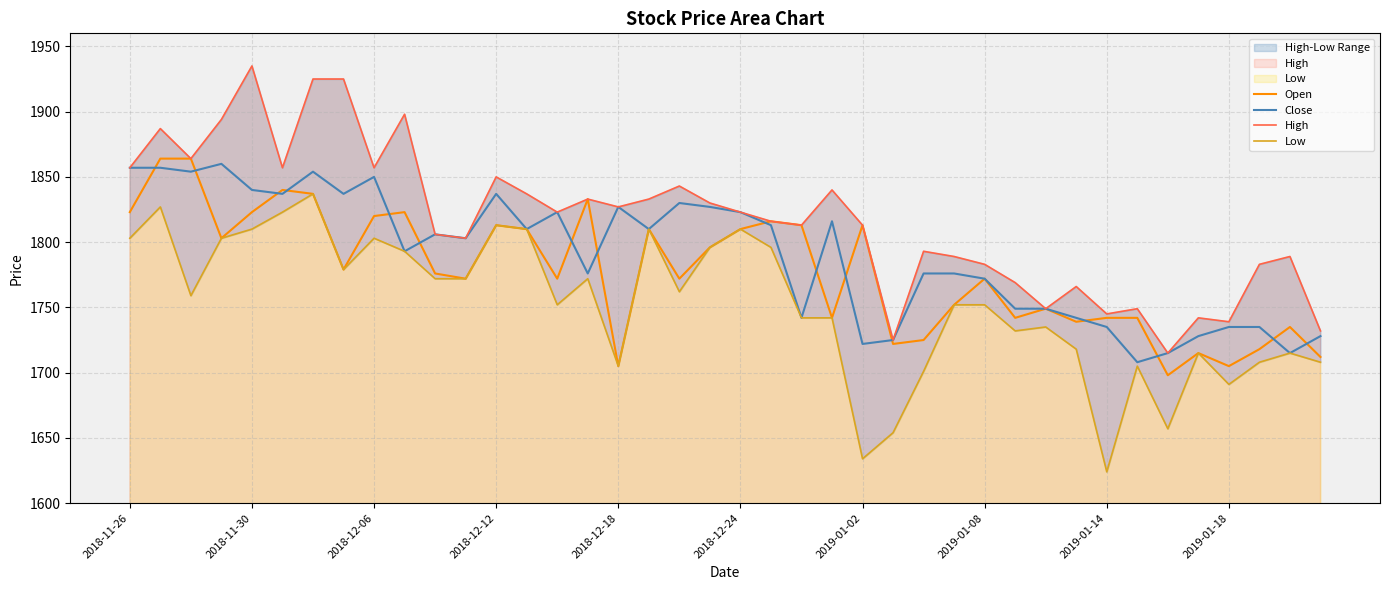

What is the value of the Low point at the 35th from the left?

1657